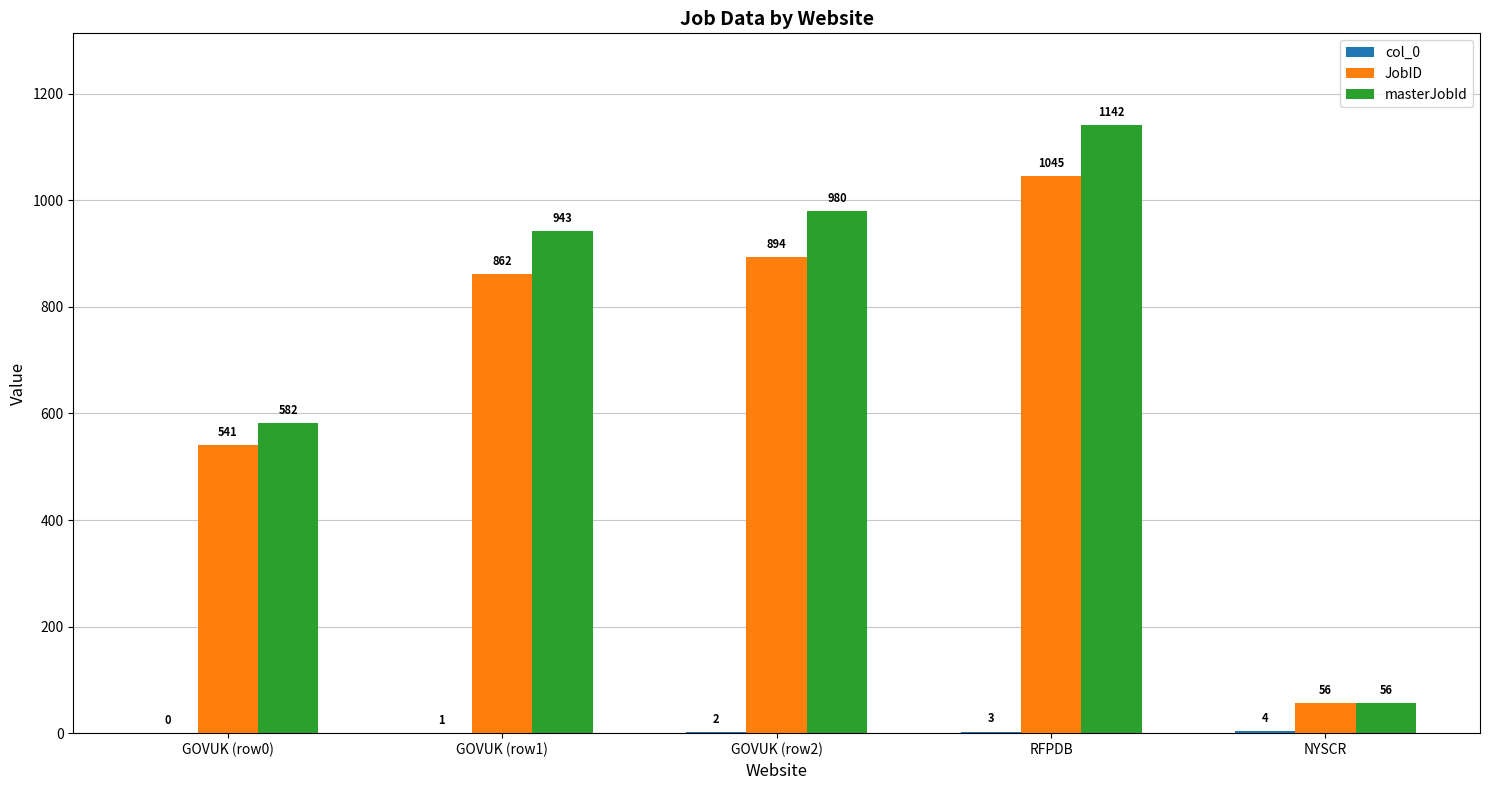

How many groups of bars are there?

5